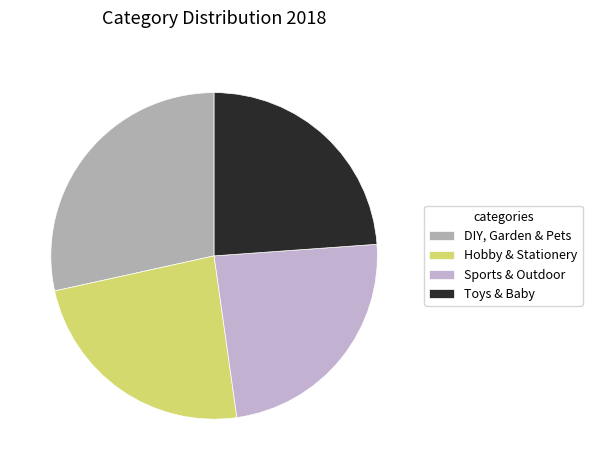

To the nearest percent, what percentage of the pie is Toys & Baby?

24%